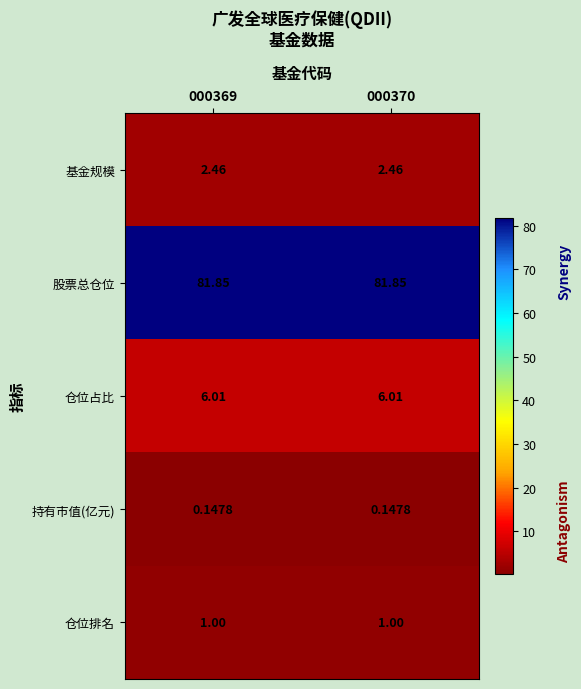

Which series has the largest total across all categories?

股票总仓位